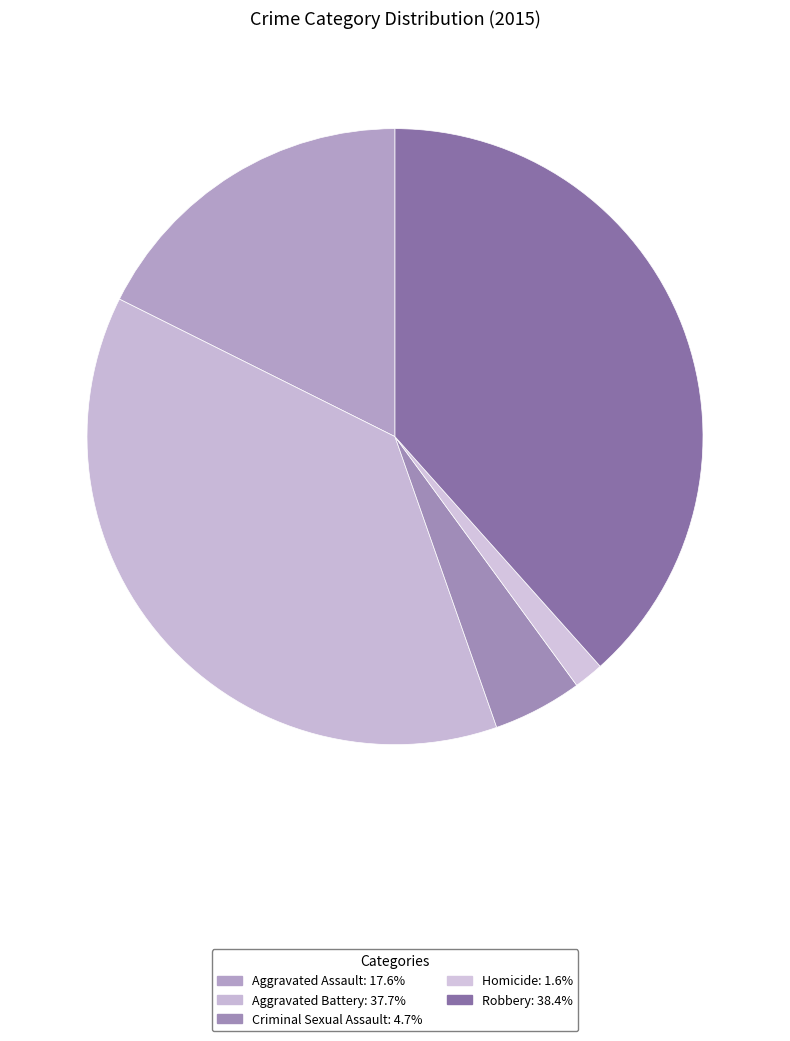

Is there any slice that represents more than half of the pie?

No